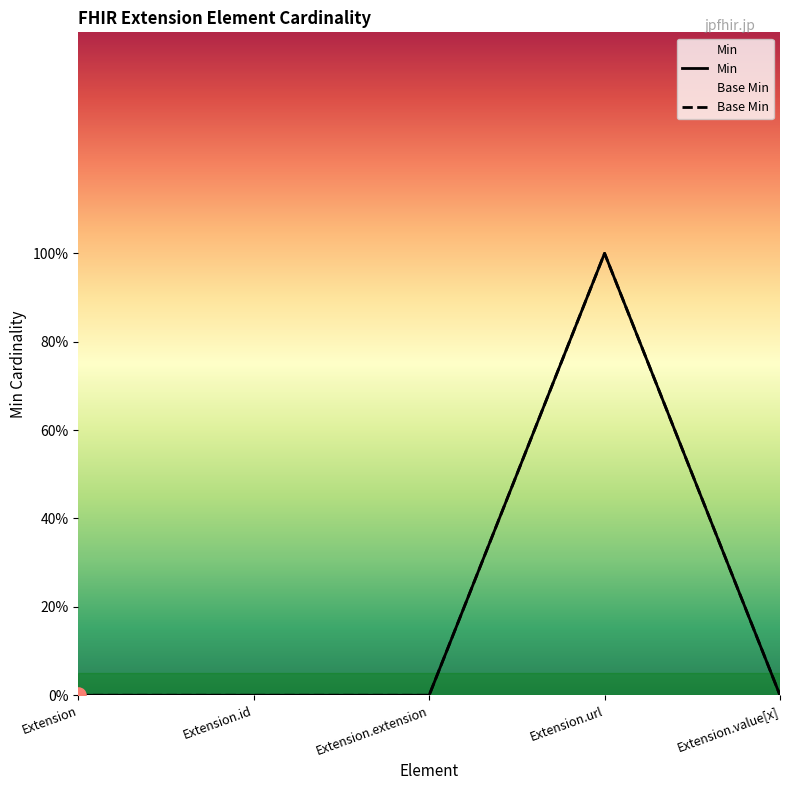

At which category is the sum across all series the highest?

Extension.url